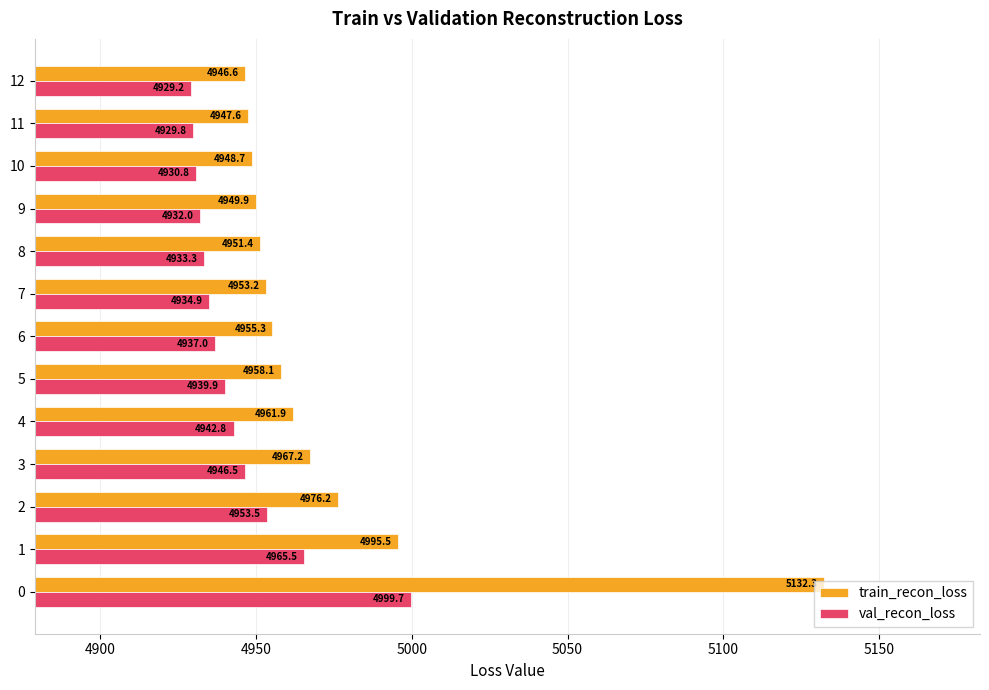

The value of val_recon_loss at 8 is 1914.7. True or false?

False